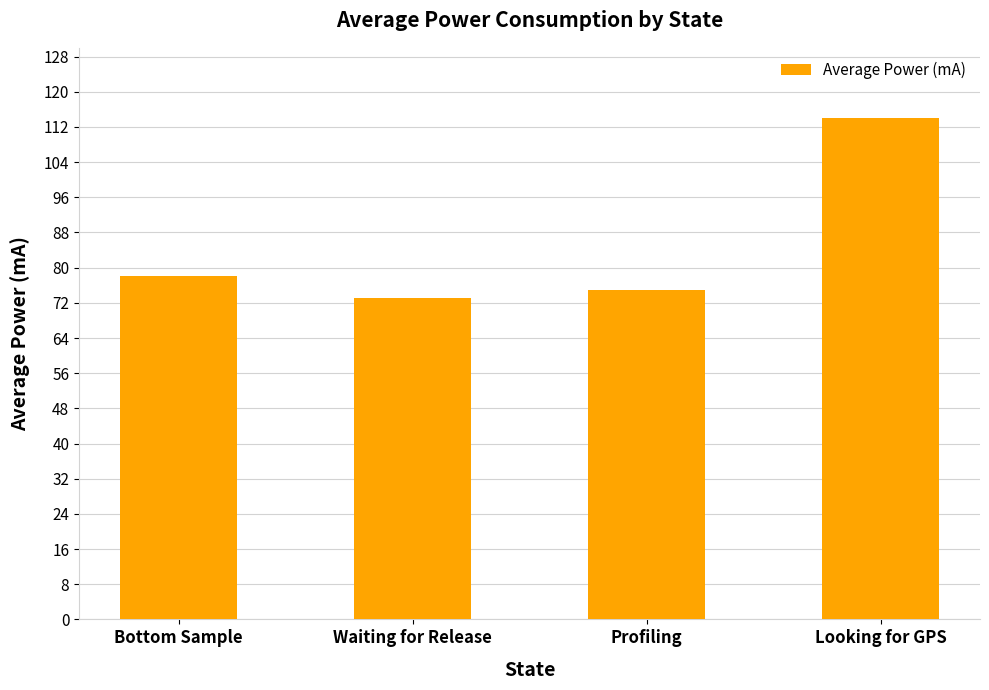

The value at Looking for GPS is 114.0. True or false?

True